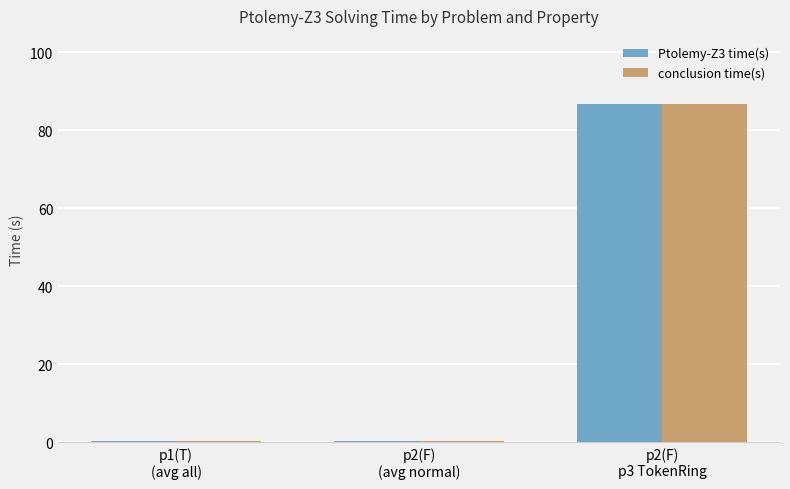

What is the highest value of the Ptolemy-Z3 time(s) series?

86.8